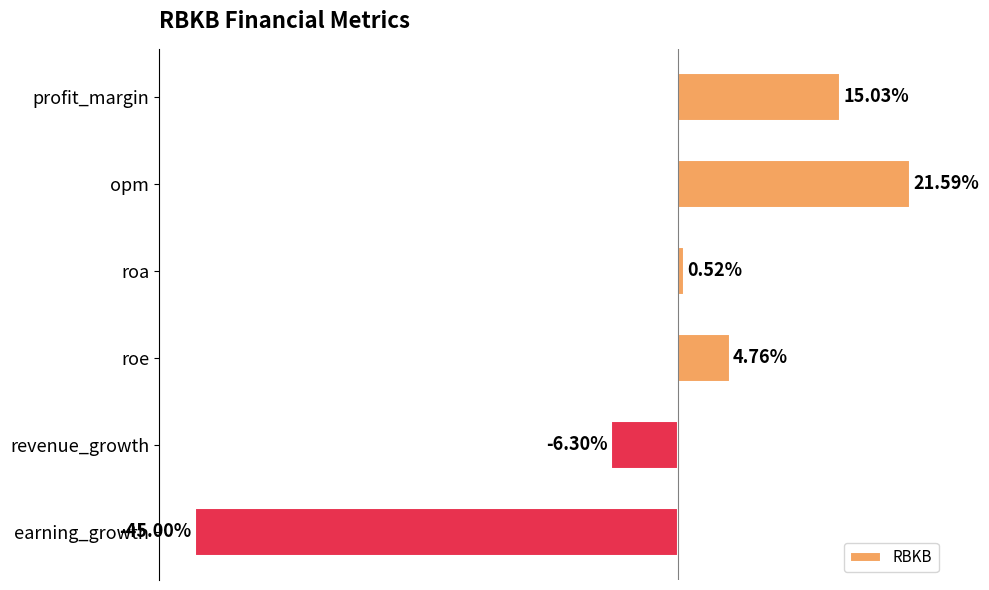

Where is the data nearest to the value -11?

revenue_growth